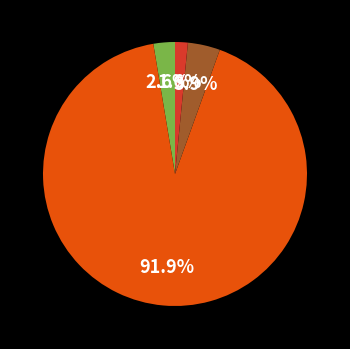

Is there any slice that represents more than half of the pie?

Yes